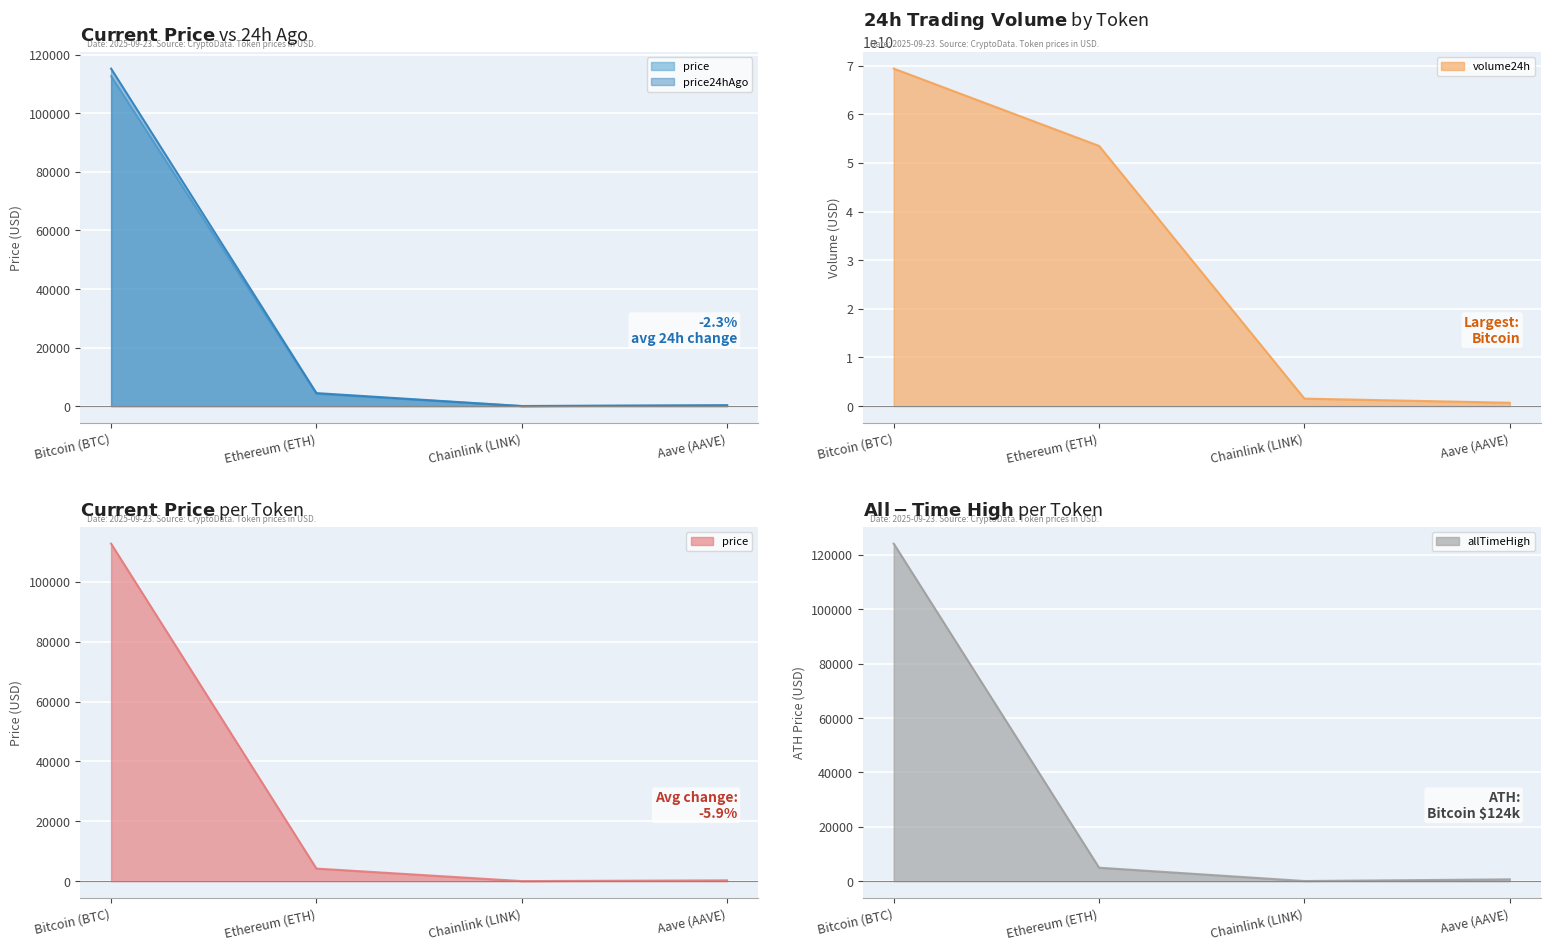

What are all the series names shown in the legend?

price, price24hAgo, volume24h, allTimeHigh